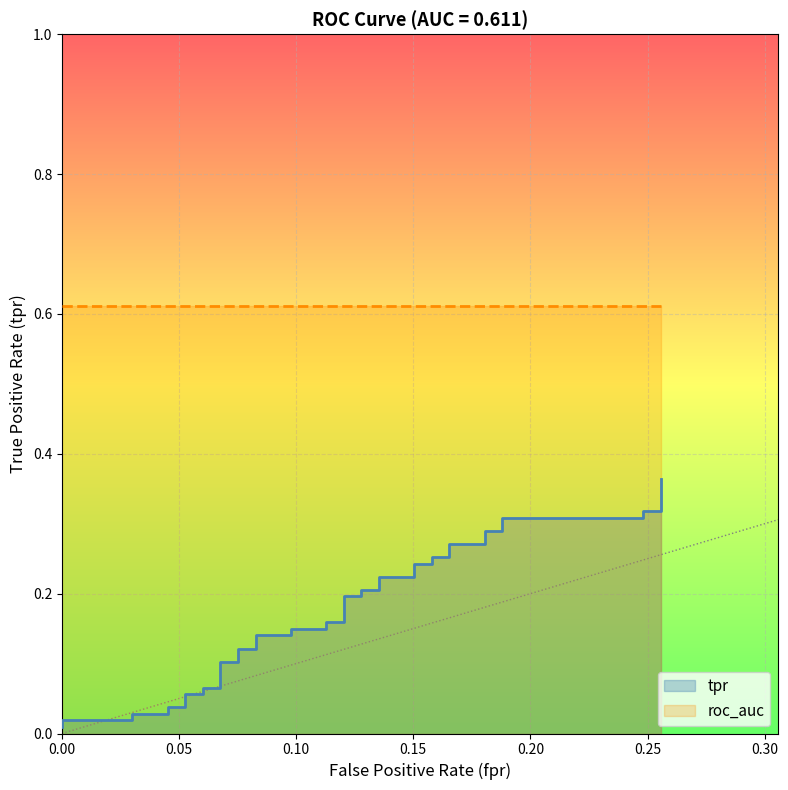

What is the sum of all values?

6.7